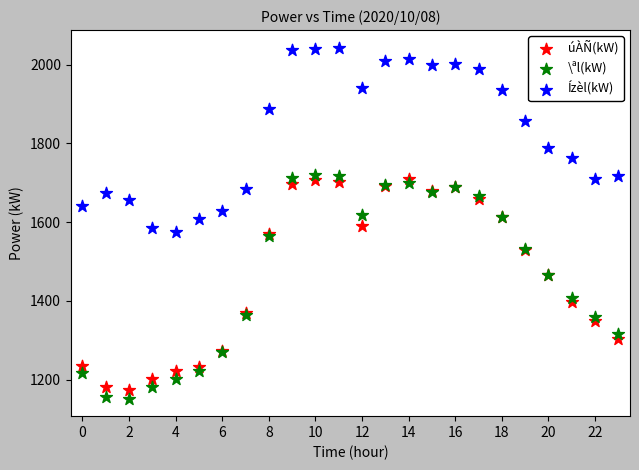

Which series contains the highest Y value?

Ízèl(kW)